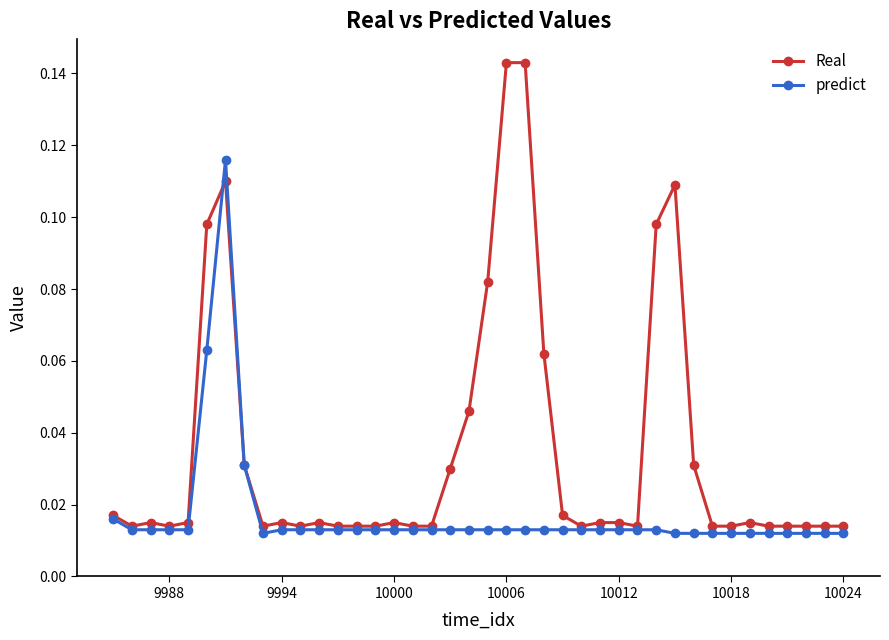

Rank the series by their average value, from highest to lowest.

Real, predict